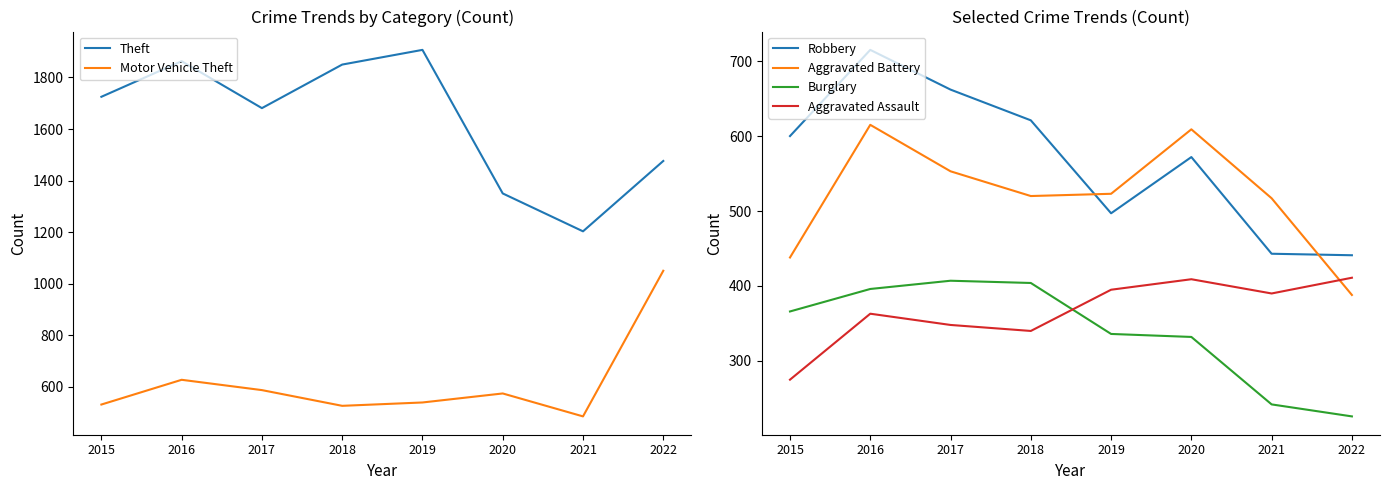

Which series changed the most between 2021 and 2022?

Motor Vehicle Theft